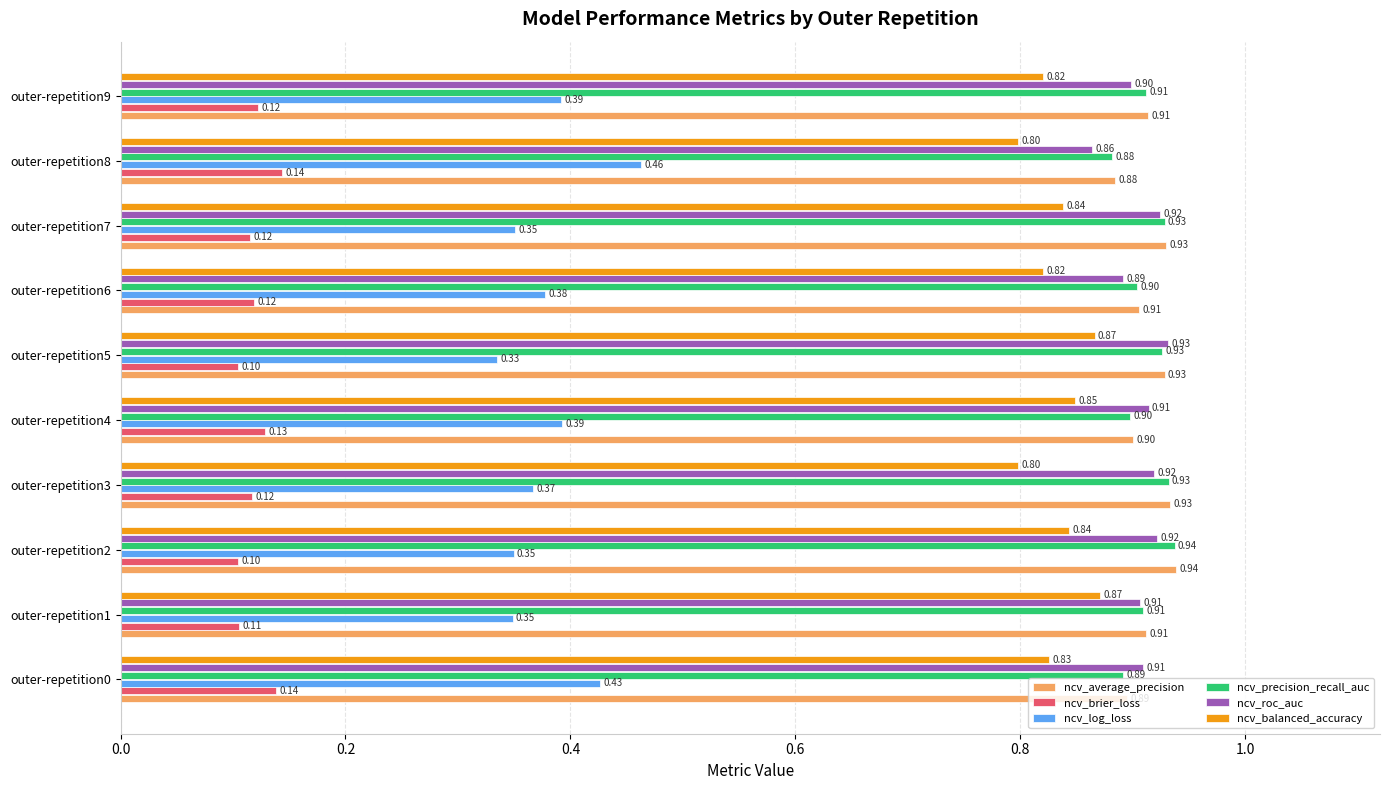

What is the difference between the highest and lowest values at outer-repetition1?

0.8